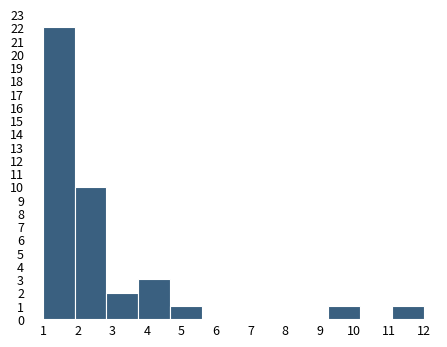

Reading left to right, what are all the values shown in this chart?

1=22	2=10	3=2	4=3	5=1	6=0	7=0	8=0	9=0	10=1	11=0	12=1